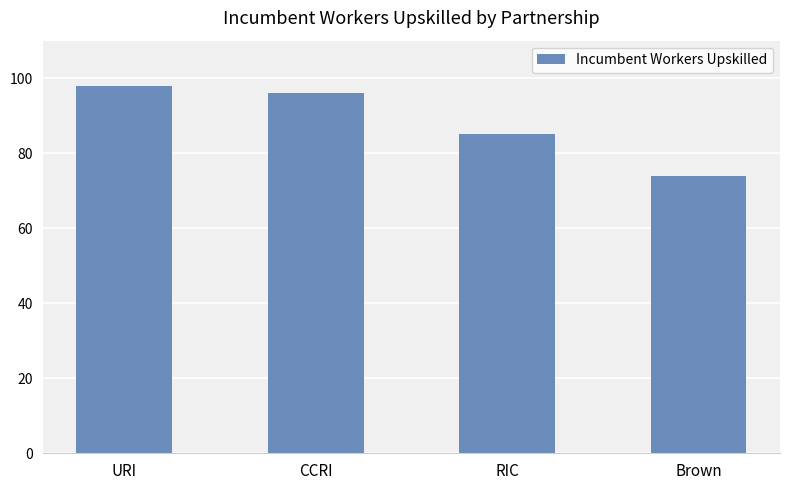

What is the difference between the maximum and second lowest values?

13